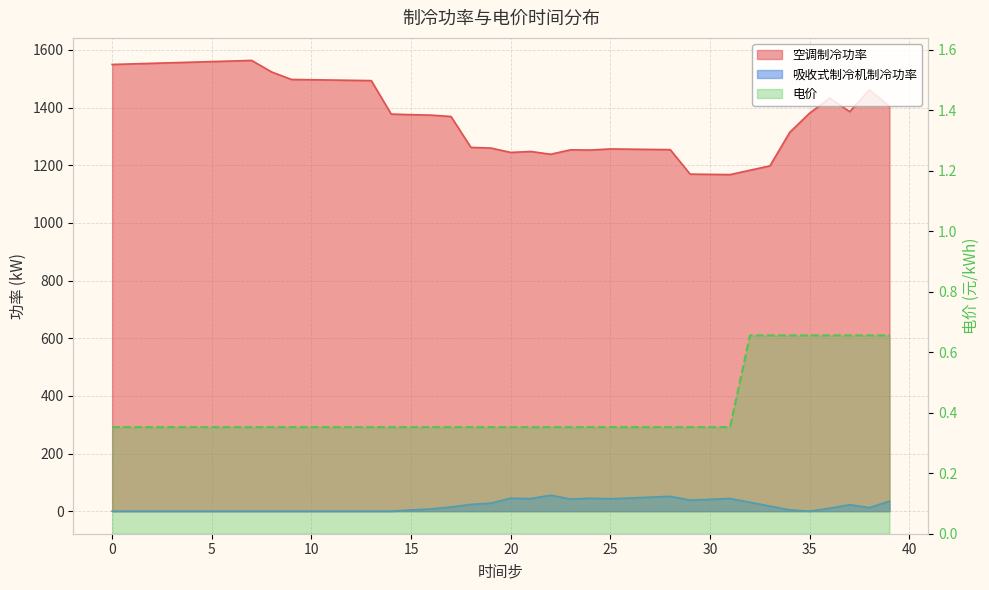

At which category does the chart reach its peak across all series?

7